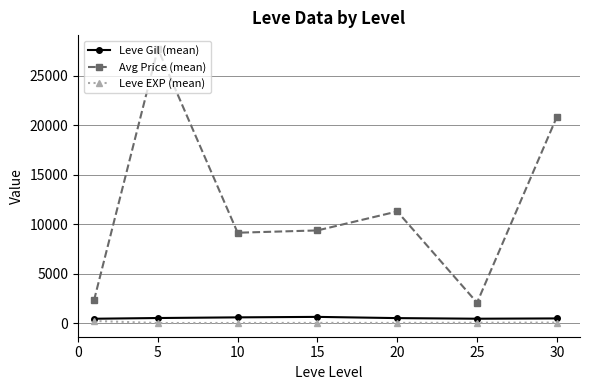

What is the value of the Leve Gil (mean) point at the 5th from the left?

500.0